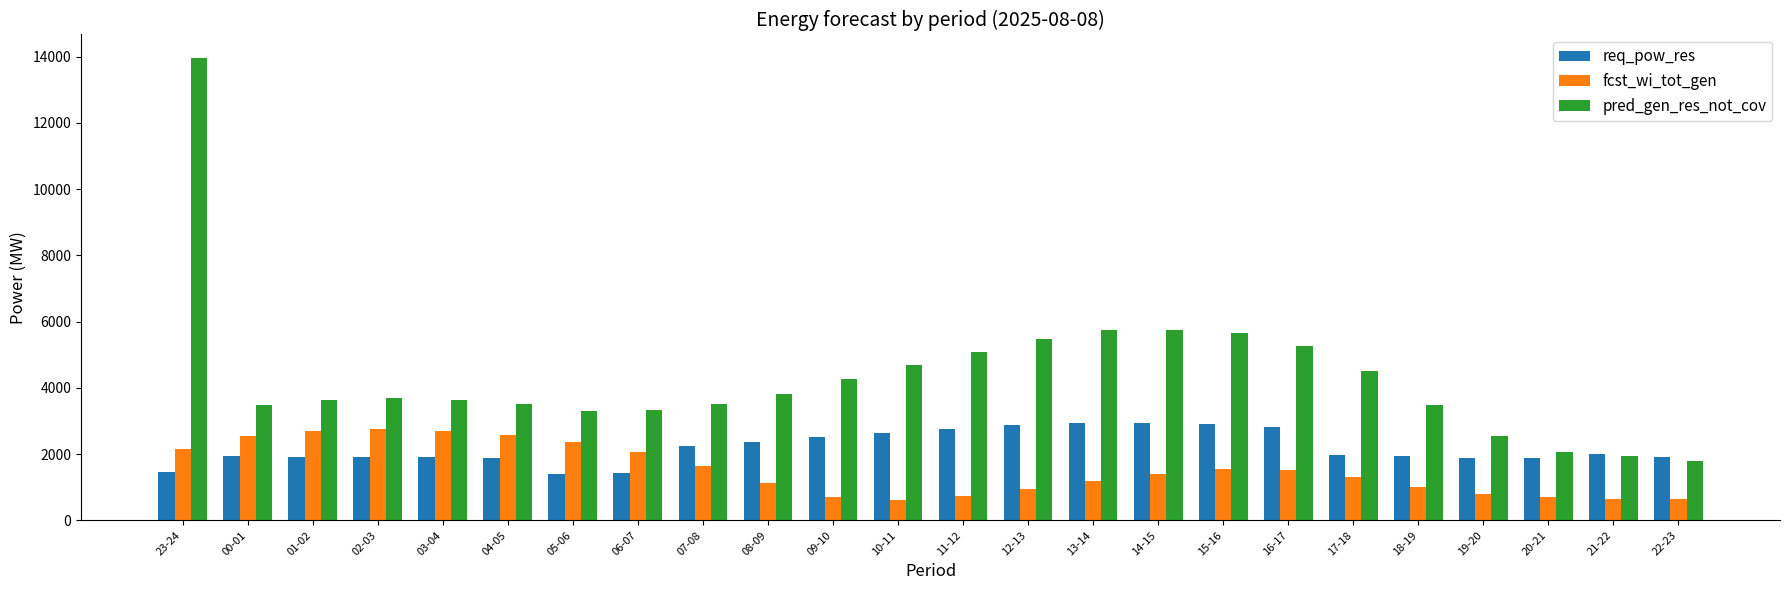

At which label does req_pow_res first exceed 1987?

07-08